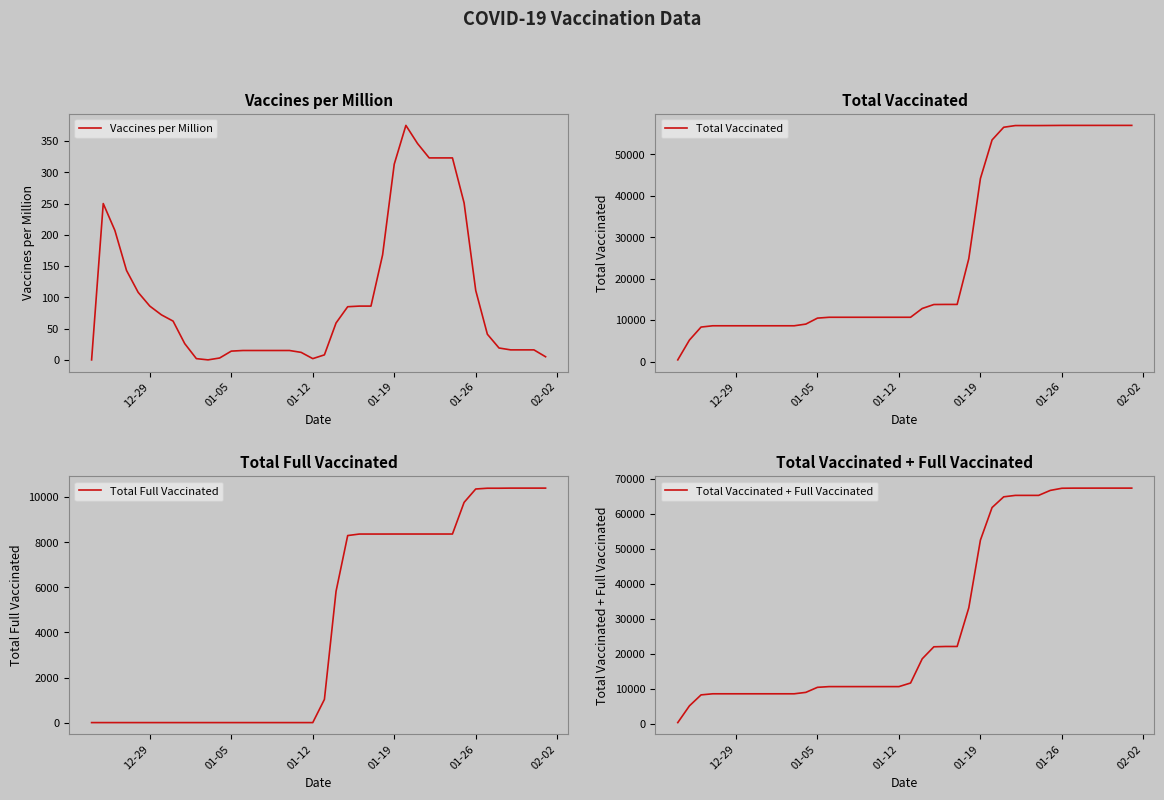

Is it true that Vaccines per Million equals 100 at 01-19?

False